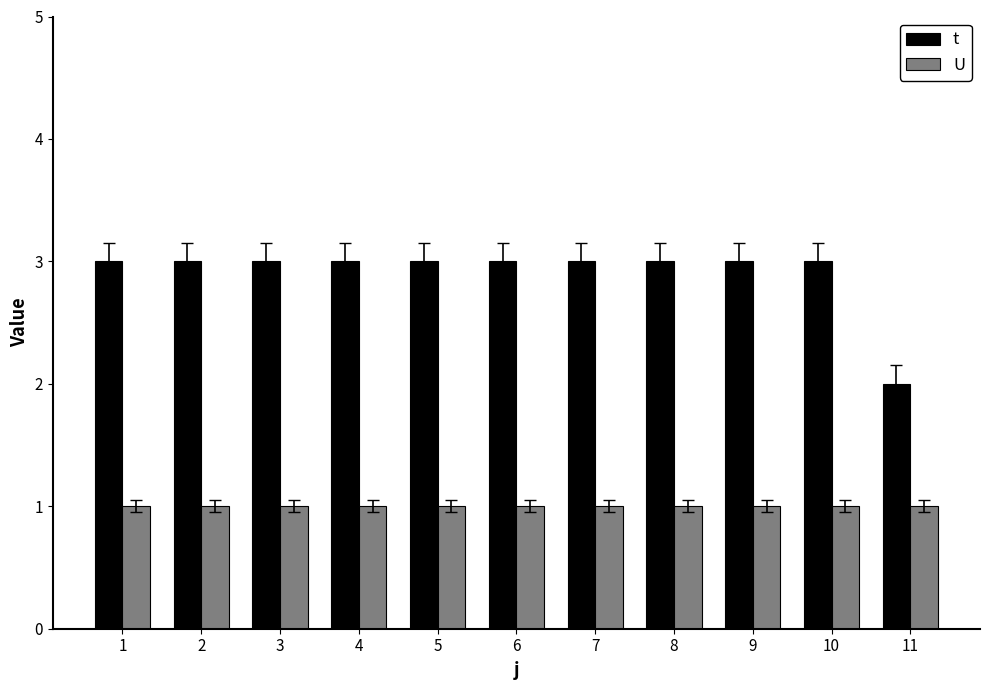

What is the maximum value shown in the chart?

3